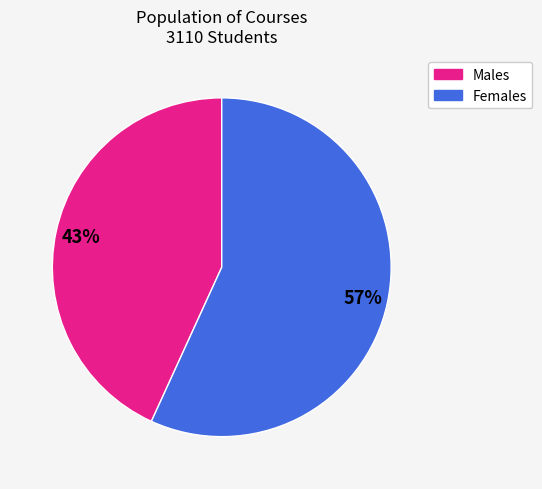

To the nearest percent, what is the average slice percentage?

50%